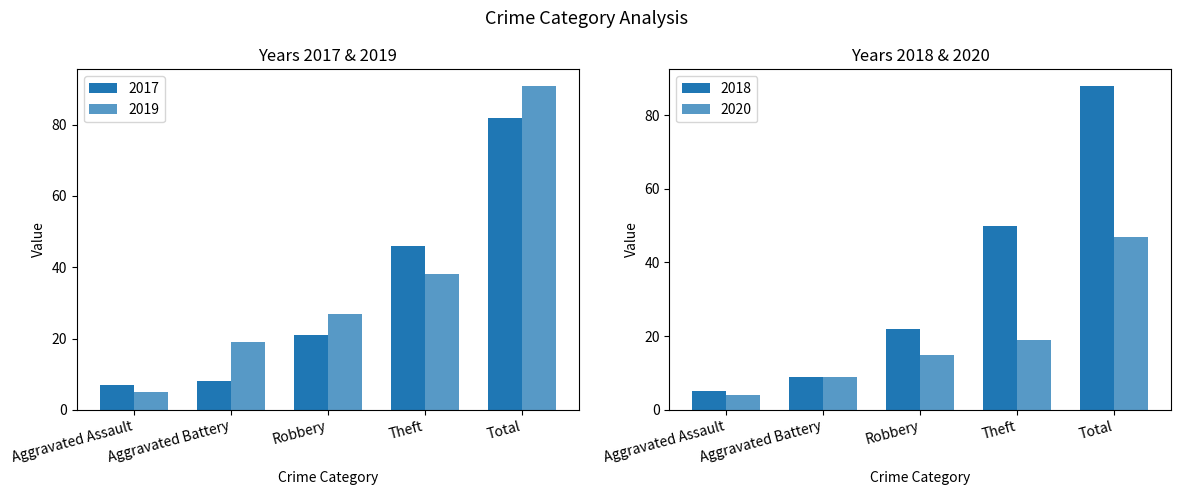

Which series has the largest total across all categories?

2019